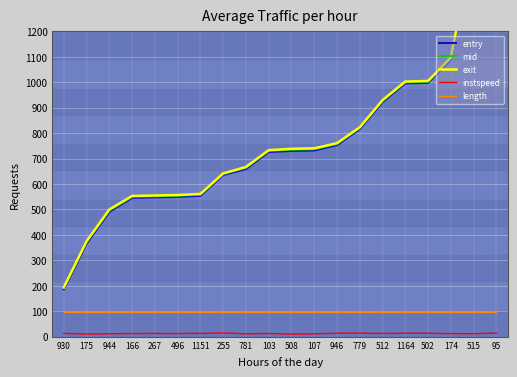

Is it true that length equals 39.4 at 512?

False